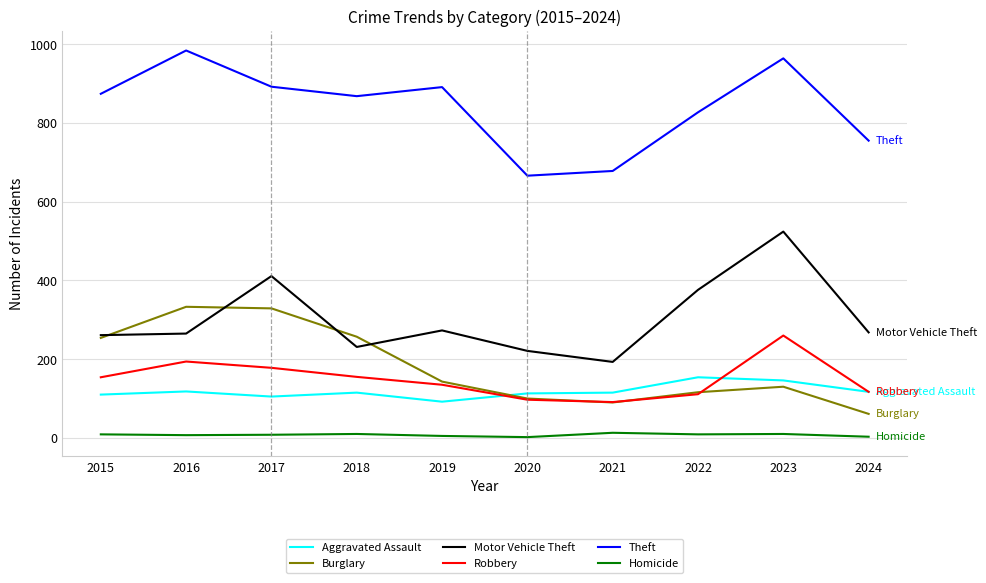

What is the greatest value displayed?

984